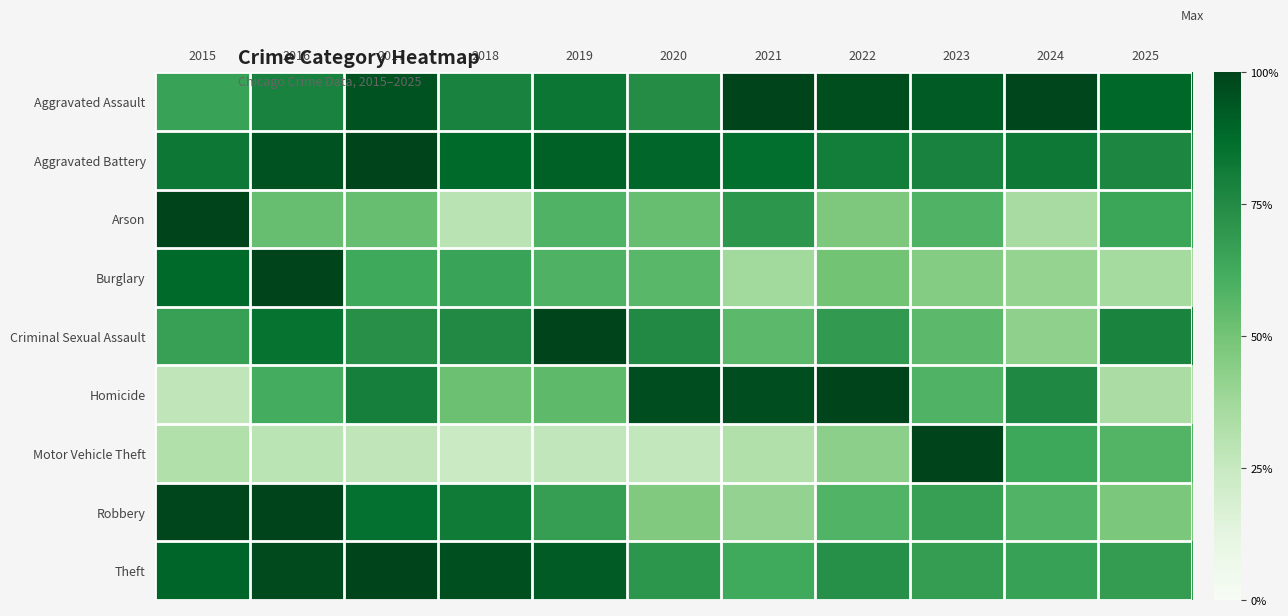

Reading right to left, extract all data points from this chart.

Aggravated Assault: 2025=0.9	2024=1.0	2023=0.9	2022=1.0	2021=1.0	2020=0.7	2019=0.8	2018=0.8	2017=1.0	2016=0.8	2015=0.7
Aggravated Battery: 2025=0.8	2024=0.8	2023=0.8	2022=0.8	2021=0.9	2020=0.9	2019=0.9	2018=0.9	2017=1.0	2016=1.0	2015=0.8
Arson: 2025=0.6	2024=0.4	2023=0.6	2022=0.5	2021=0.7	2020=0.5	2019=0.6	2018=0.3	2017=0.5	2016=0.5	2015=1.0
Burglary: 2025=0.4	2024=0.4	2023=0.5	2022=0.5	2021=0.4	2020=0.6	2019=0.6	2018=0.7	2017=0.6	2016=1.0	2015=0.9
Criminal Sexual Assault: 2025=0.8	2024=0.4	2023=0.6	2022=0.7	2021=0.6	2020=0.8	2019=1.0	2018=0.8	2017=0.7	2016=0.8	2015=0.7
Homicide: 2025=0.3	2024=0.8	2023=0.6	2022=1.0	2021=1.0	2020=1.0	2019=0.6	2018=0.5	2017=0.8	2016=0.6	2015=0.3
Motor Vehicle Theft: 2025=0.6	2024=0.6	2023=1.0	2022=0.4	2021=0.3	2020=0.3	2019=0.3	2018=0.2	2017=0.3	2016=0.3	2015=0.3
Robbery: 2025=0.5	2024=0.6	2023=0.7	2022=0.6	2021=0.4	2020=0.5	2019=0.7	2018=0.8	2017=0.9	2016=1.0	2015=1.0
Theft: 2025=0.7	2024=0.7	2023=0.7	2022=0.7	2021=0.6	2020=0.7	2019=0.9	2018=1.0	2017=1.0	2016=1.0	2015=0.9